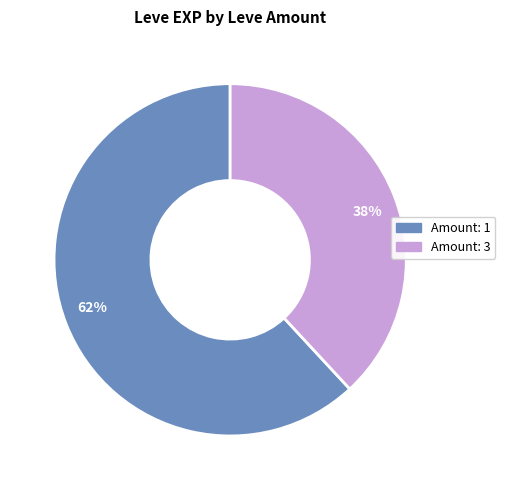

True or false: Amount: 3 accounts for 38% of the total.

True